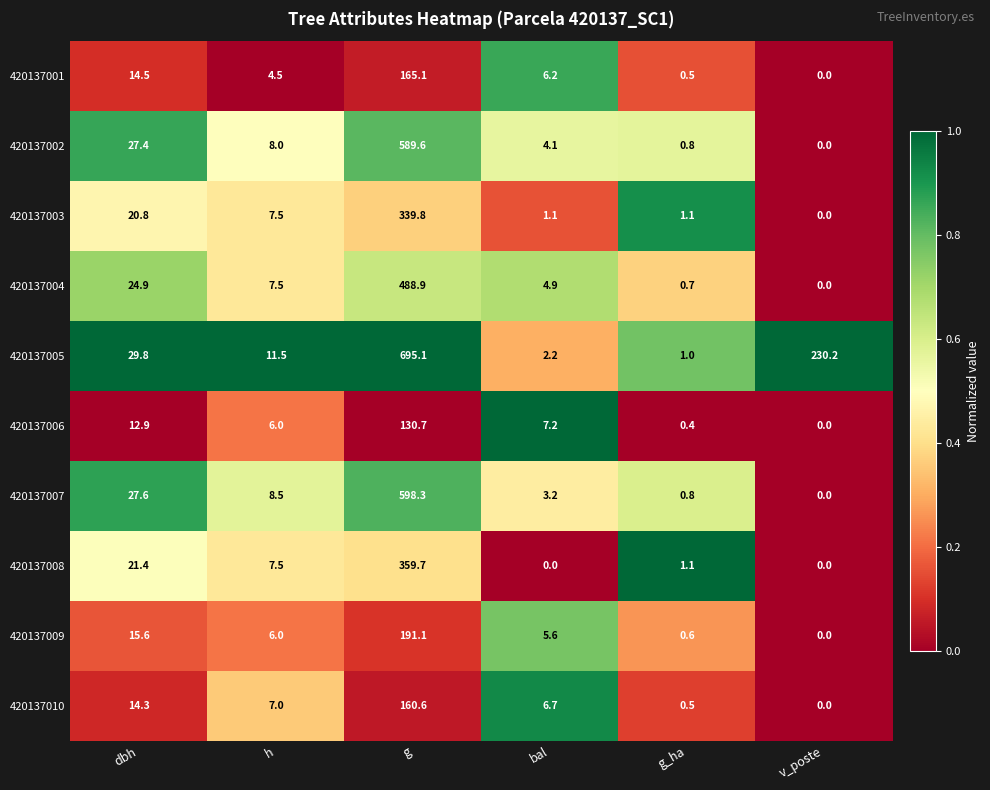

Is it true that 420137008 equals 359.7 at g?

True